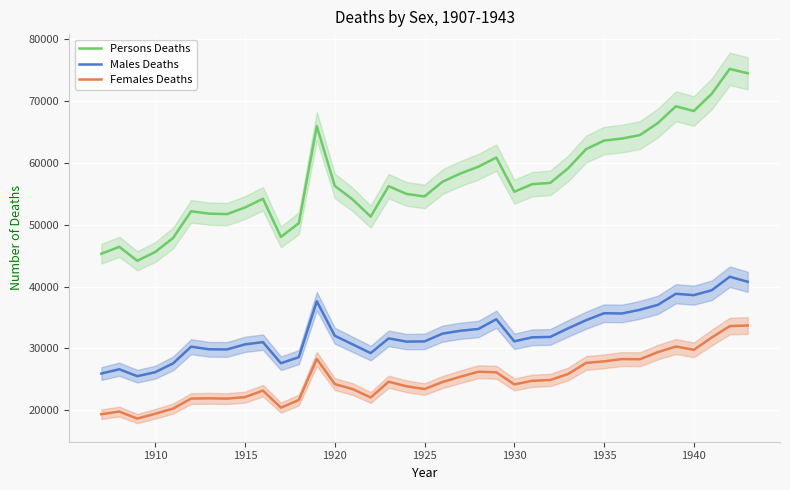

What value does the Persons Deaths series have at 1935?

63599